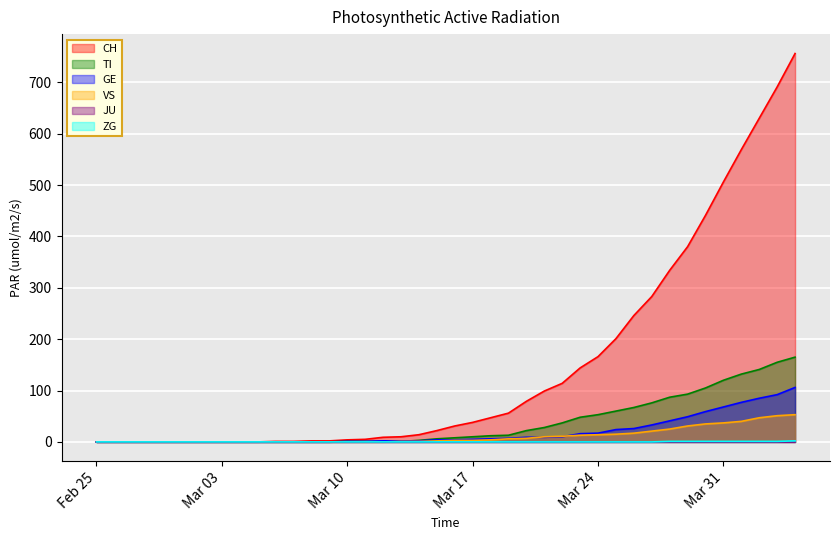

What is the sum of all VS values?

447